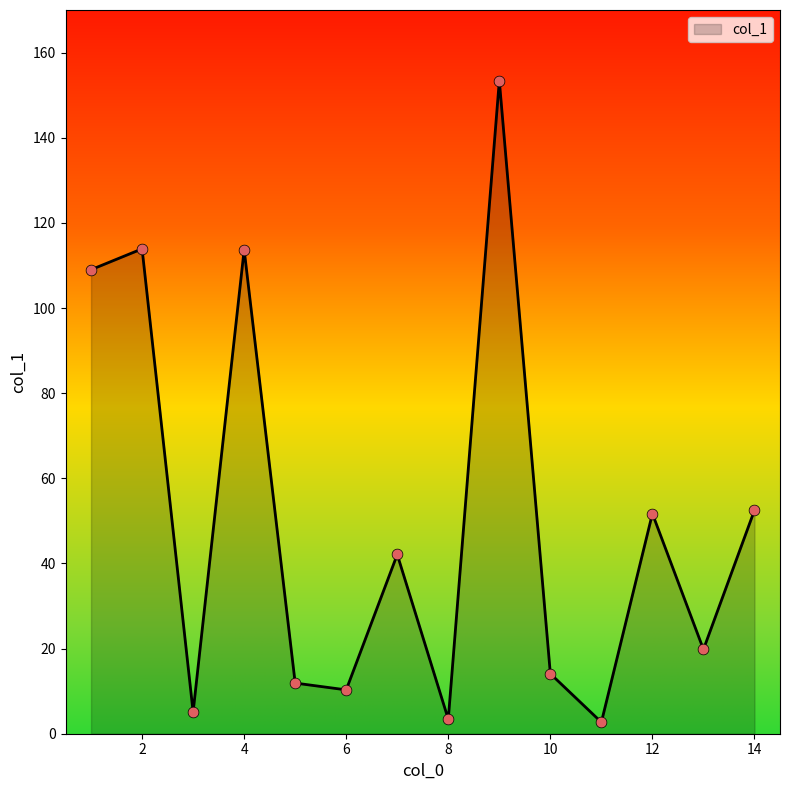

What is the greatest value displayed?

153.4